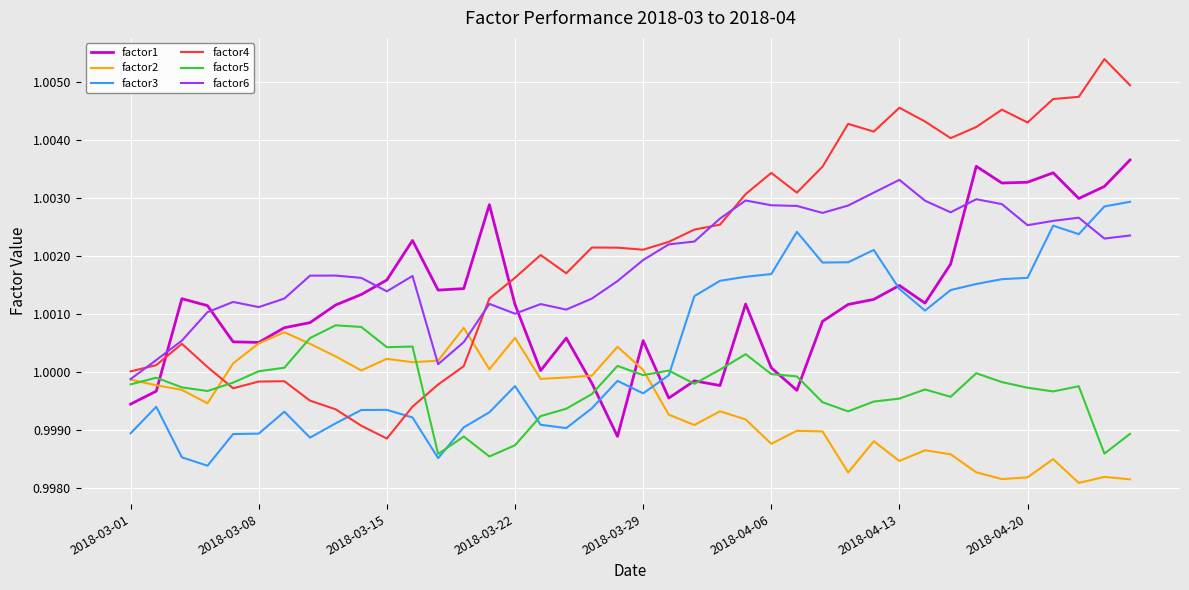

Which series has the widest spread of values?

factor4